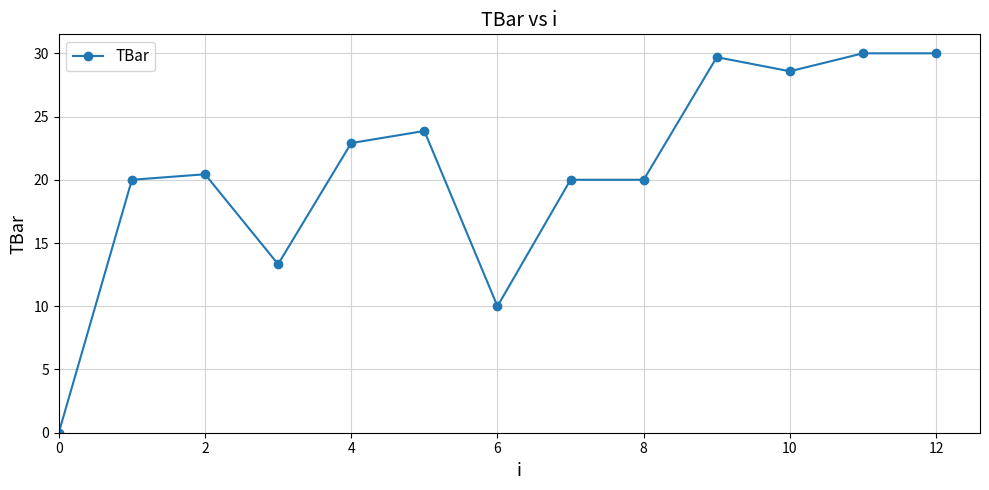

Is this an area chart (filled region under the line)?

No